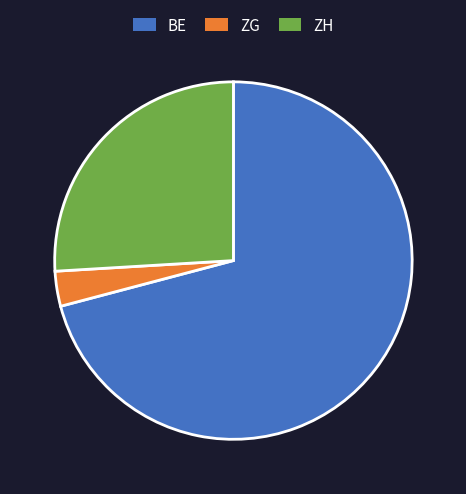

What is the smallest slice in the pie chart?

ZG